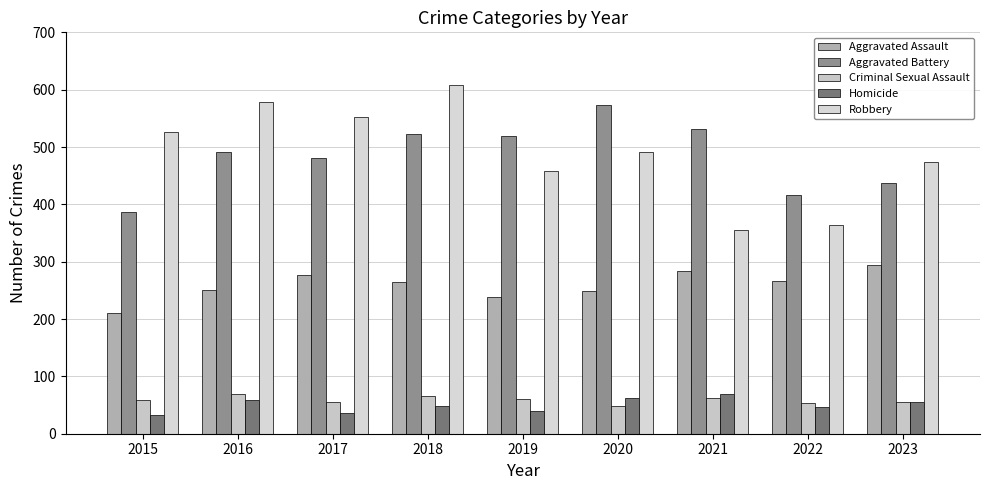

The value of Robbery at 2018 is 608. True or false?

True